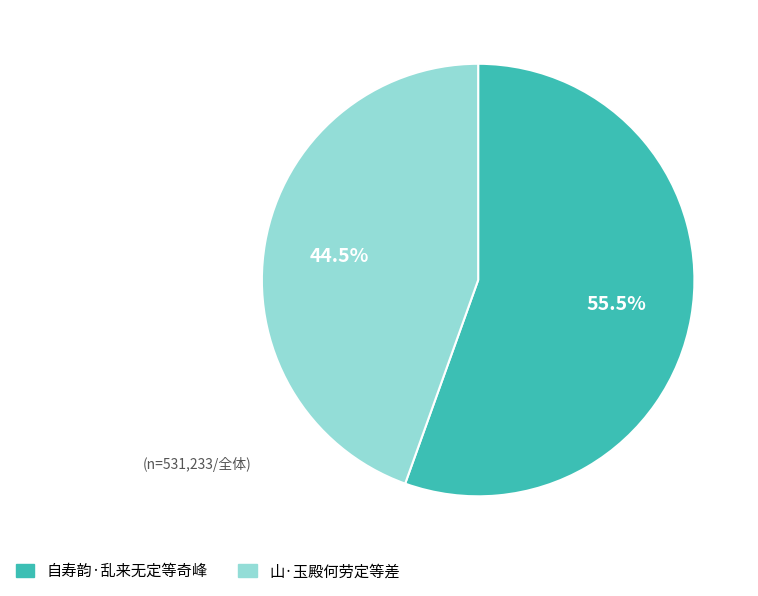

Count the number of slices in the pie.

2